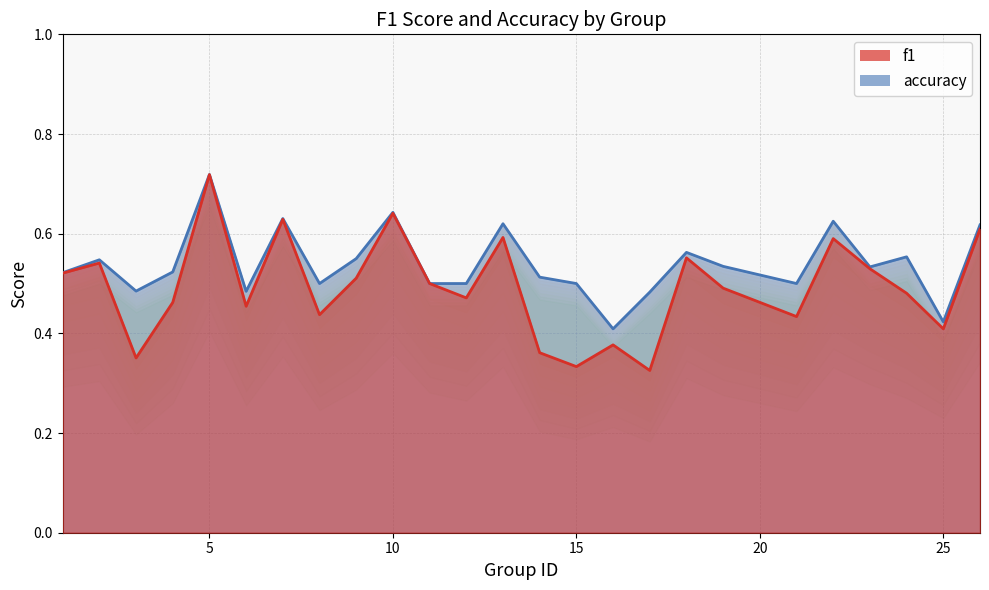

What is the average value of the f1 series?

0.5